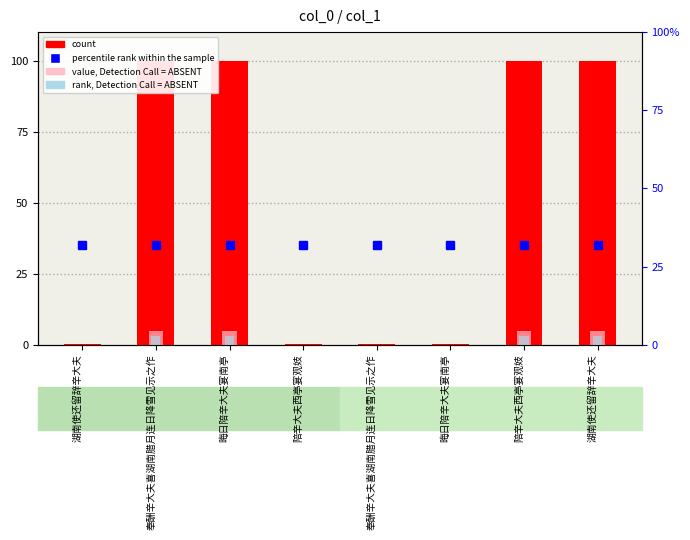

True or false: col_0 (normalized) has a value of 171.5 at 晦日陪辛大夫宴南亭.

False